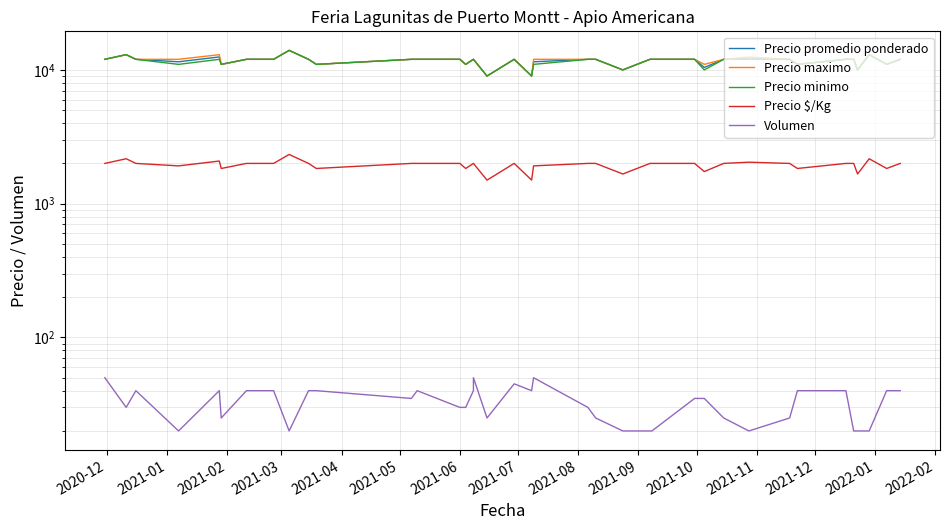

Between 2021-04 and 2021-11, which is larger?

2021-04